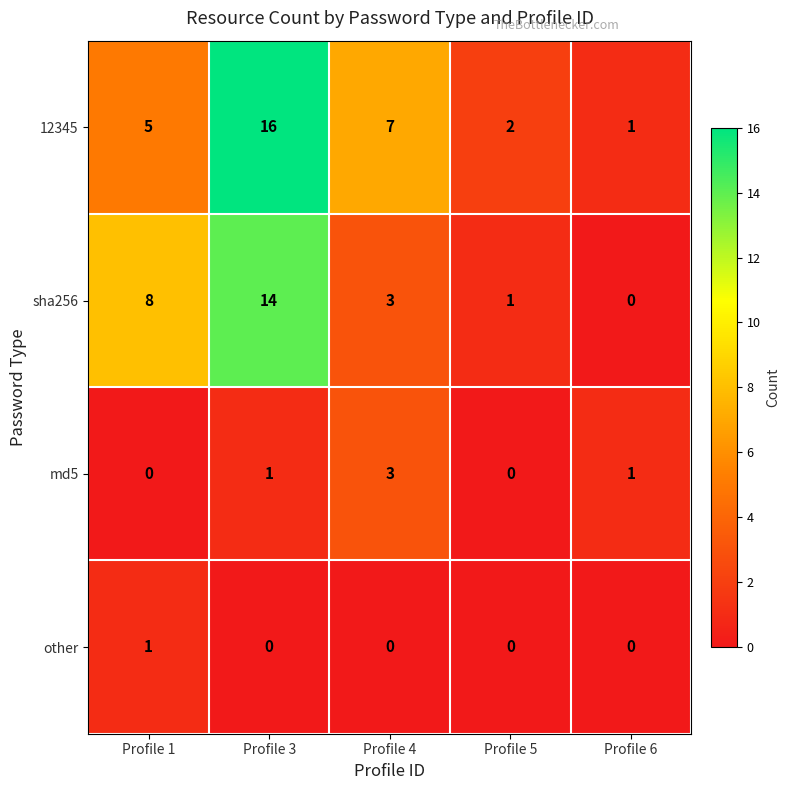

Count the number of categories in the chart.

5